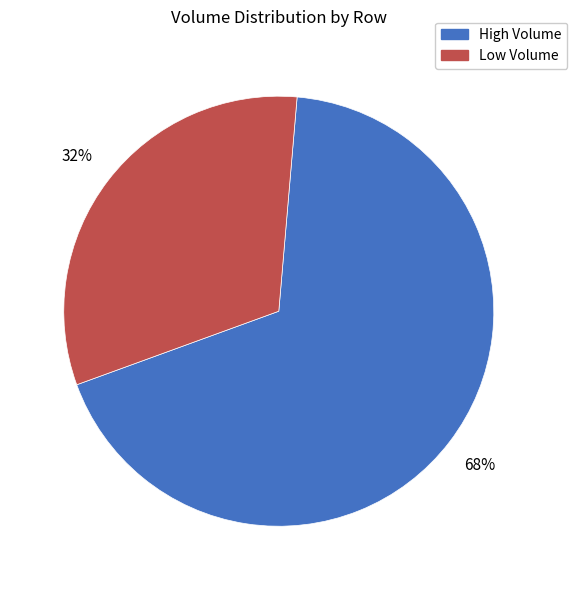

Which category has the biggest portion of the pie?

High Volume